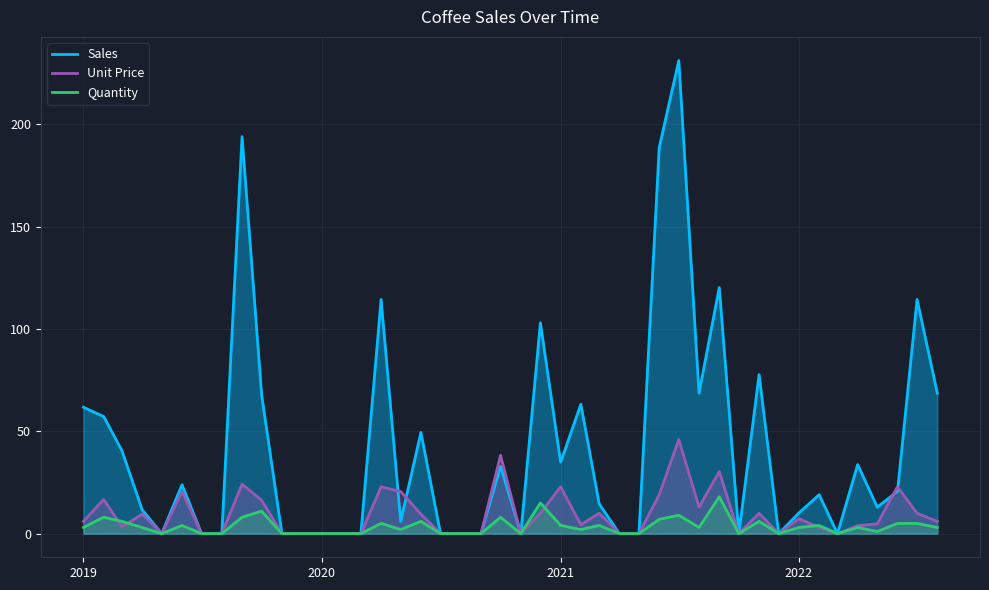

What is the difference between the highest and lowest values at 28?

65.7